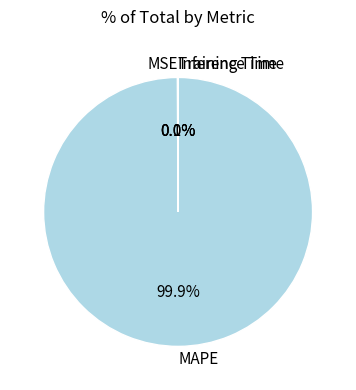

Which category has the biggest portion of the pie?

MAPE